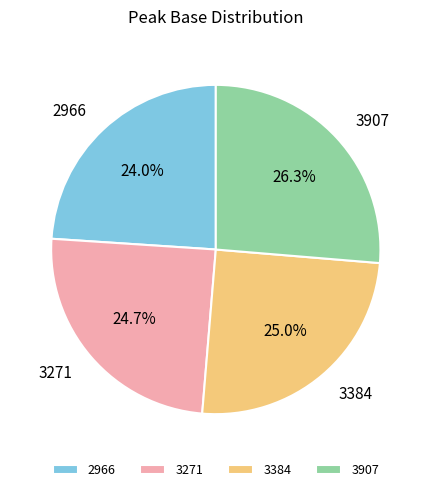

Does 3907 represent more than half of the total?

No